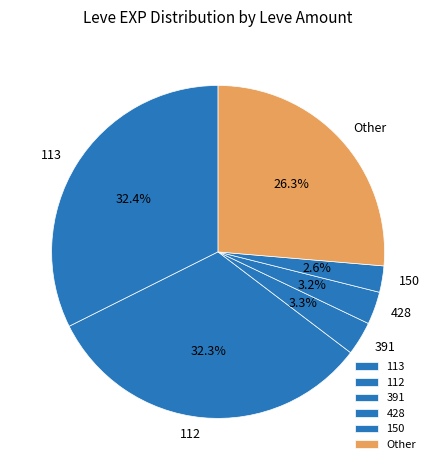

Does any single category account for the majority?

No